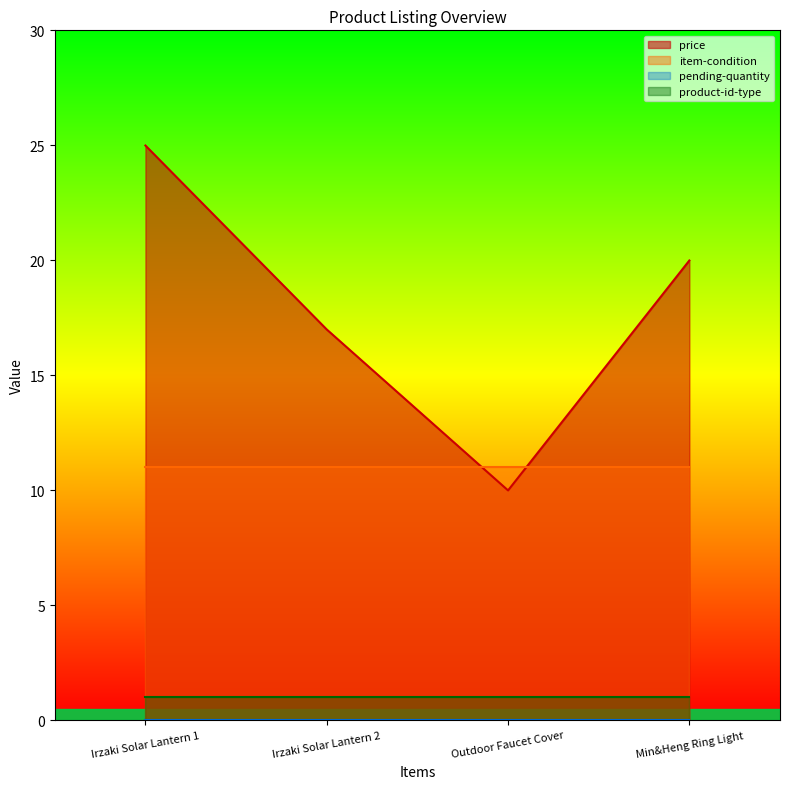

What is the lowest value of the item-condition series?

11.0